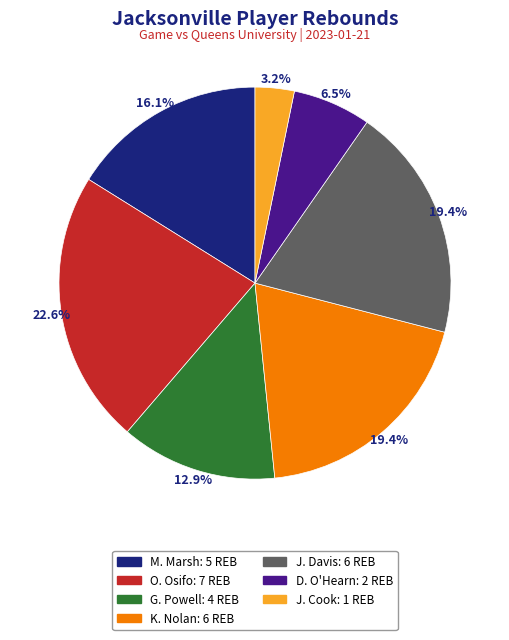

Does J. Davis represent more than half of the total?

No